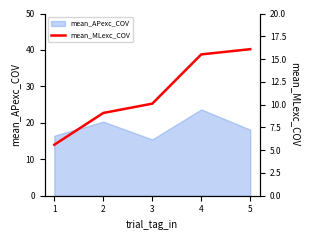

At which category does the chart reach its minimum across all series?

1